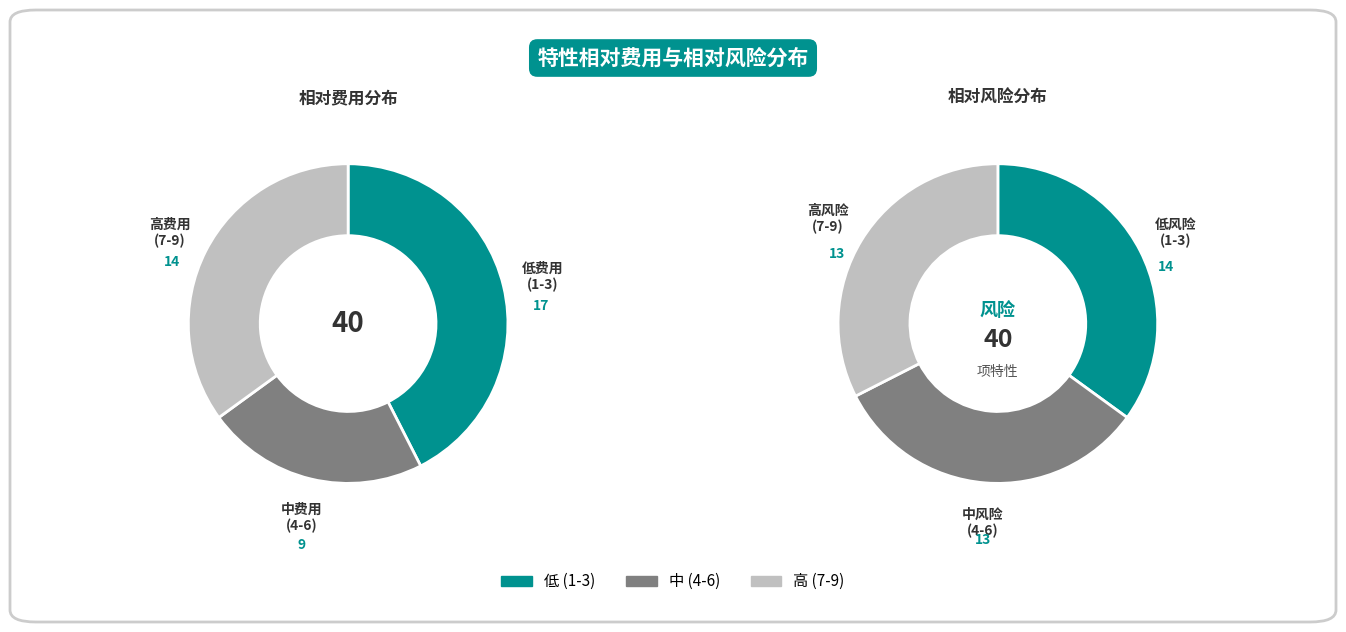

The 2 slice represents 1% of the pie. True or false?

False